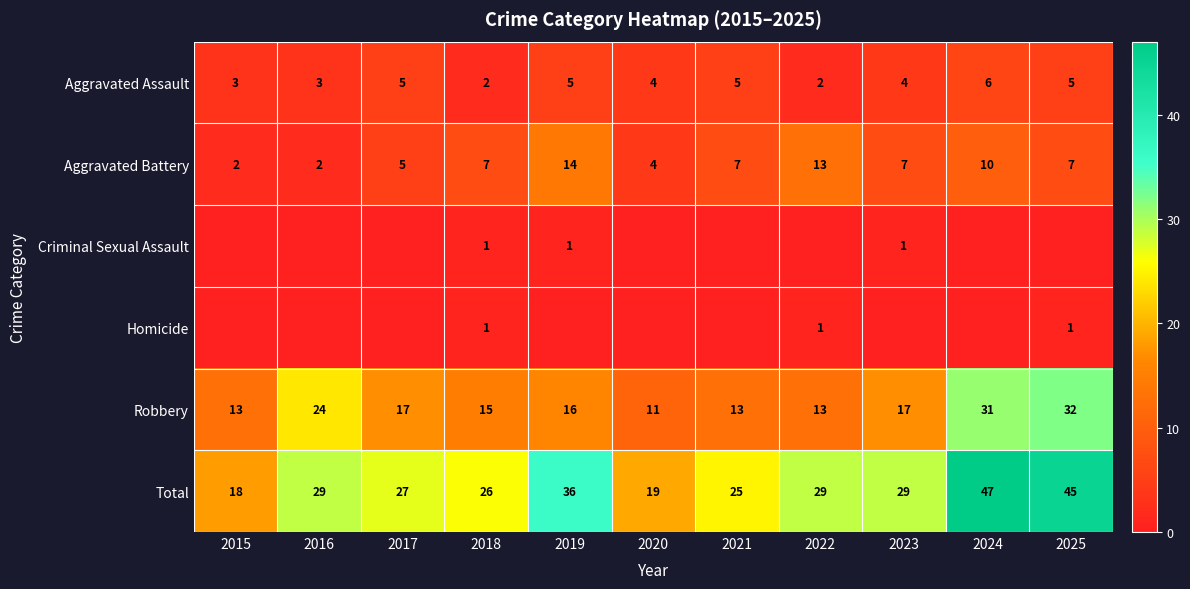

Is it true that Aggravated Assault equals 5 at 2019?

True